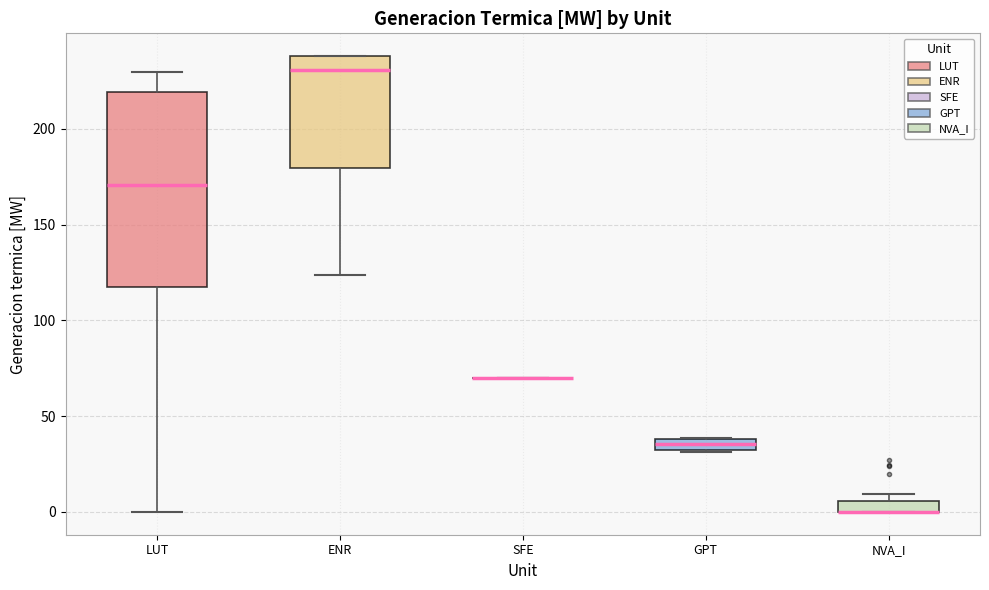

Where does the lower whisker of the box for ENR end on the y-axis? The values are not printed on the chart, so give them approximately, as read against the axis.

125